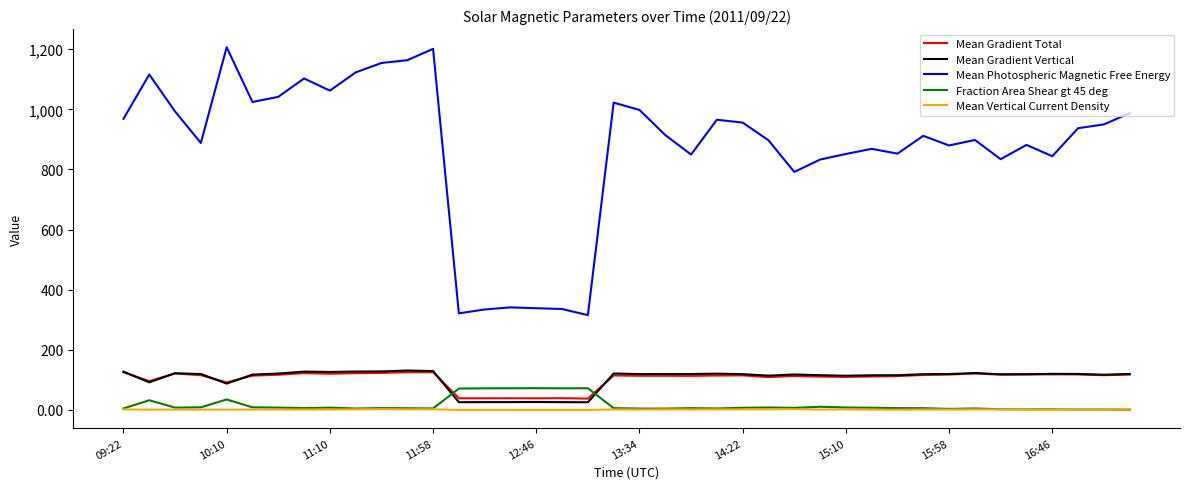

Which series has the largest range (max minus min)?

Mean Photospheric Magnetic Free Energy